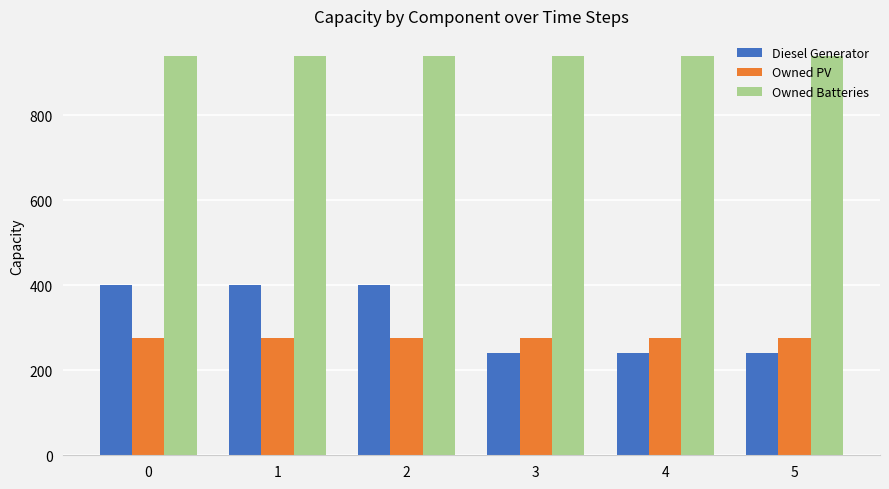

How many distinct data groups are displayed?

3